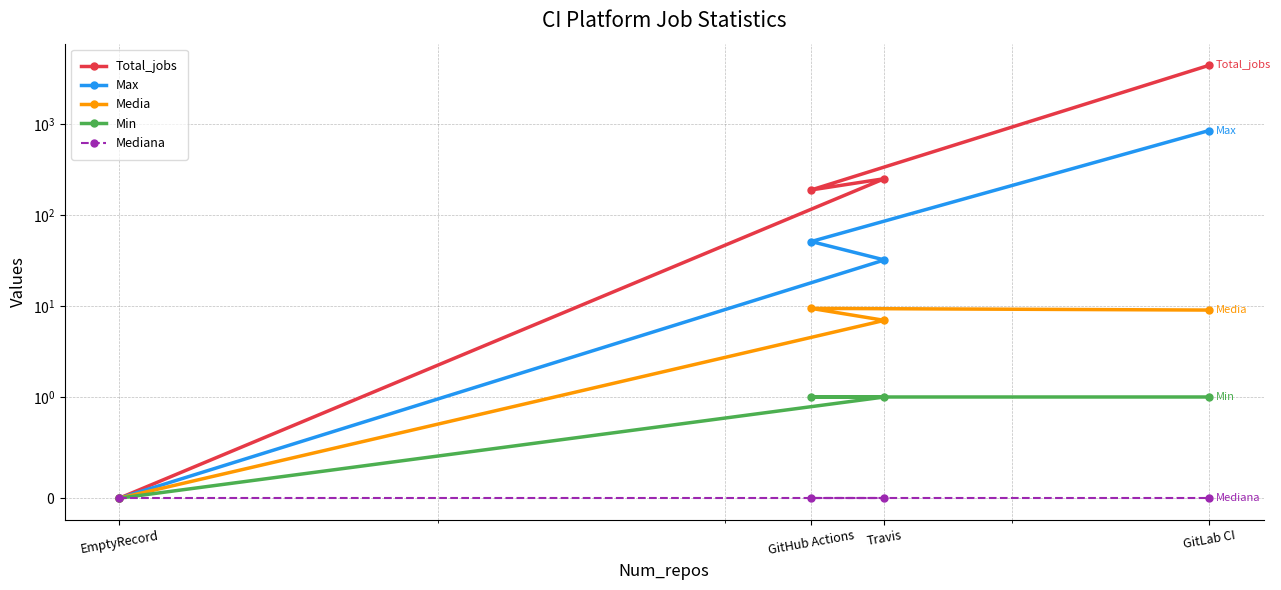

Between GitLab CI and Travis, which is larger?

GitLab CI